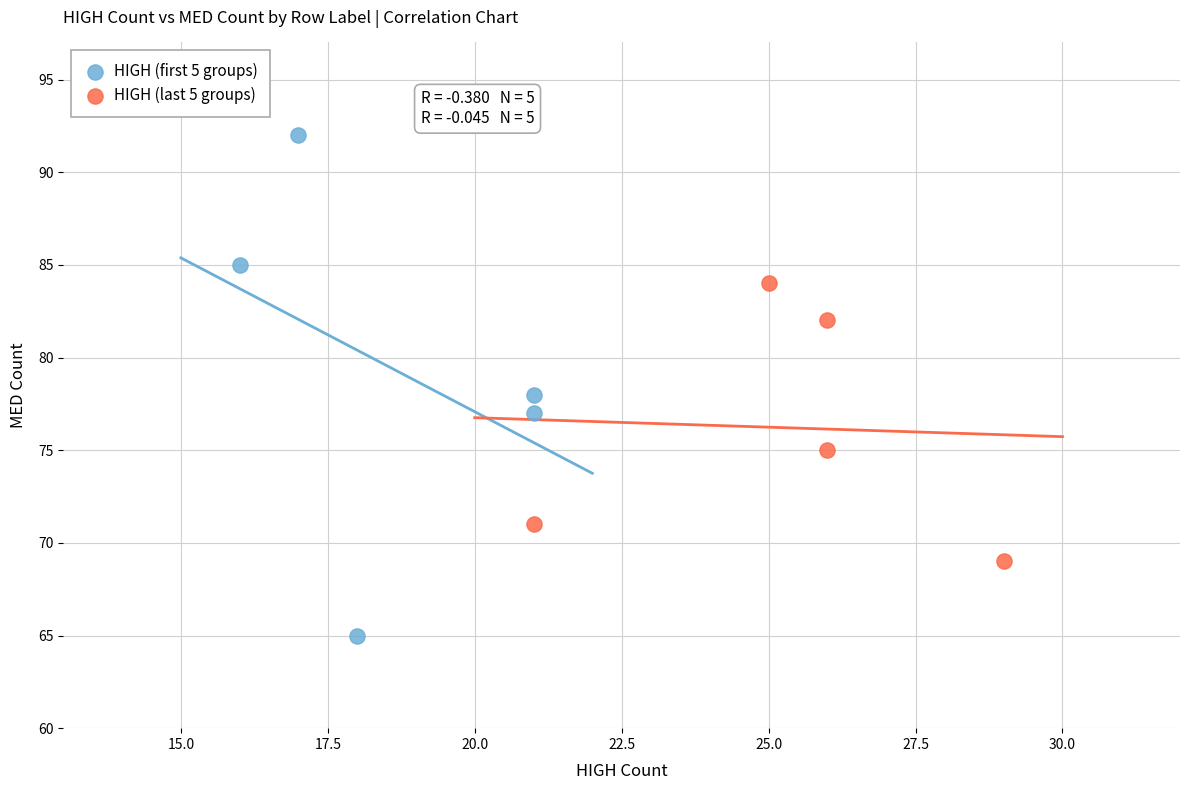

Which series reaches the maximum Y coordinate?

HIGH (first 5 groups)